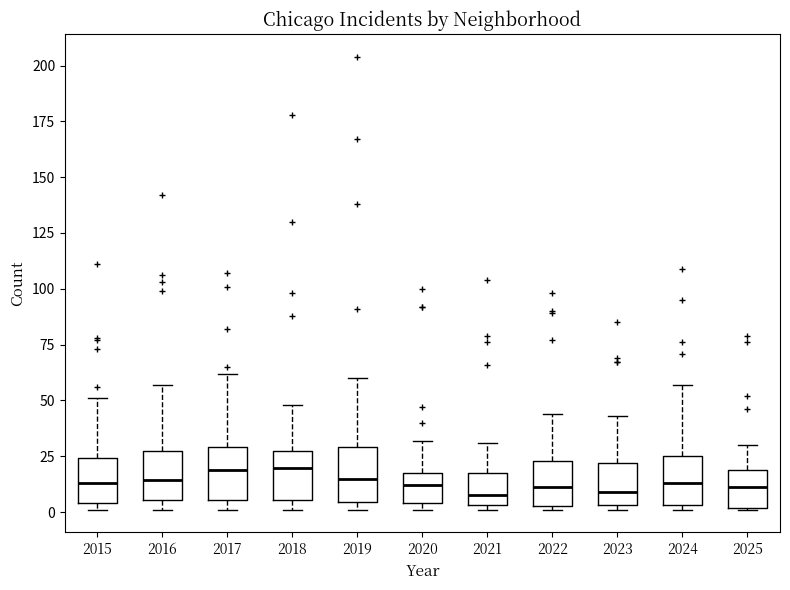

Reading left to right, read every box against the y-axis: the position of its median line, the range the box covers, and the ends of its whiskers. The values are not printed on the chart, so give them approximately, as read against the axis.

2015: median 15, box 5 to 25, whiskers 0 to 50
2016: median 15, box 5 to 25, whiskers 0 to 55
2017: median 20, box 5 to 30, whiskers 0 to 60
2018: median 20, box 5 to 25, whiskers 0 to 50
2019: median 15, box 5 to 30, whiskers 0 to 60
2020: median 10, box 5 to 20, whiskers 0 to 30
2021: median 10, box 5 to 20, whiskers 0 to 30
2022: median 10, box 5 to 25, whiskers 0 to 45
2023: median 10, box 5 to 20, whiskers 0 to 45
2024: median 15, box 5 to 25, whiskers 0 to 55
2025: median 10, box 0 to 20, whiskers 0 to 30